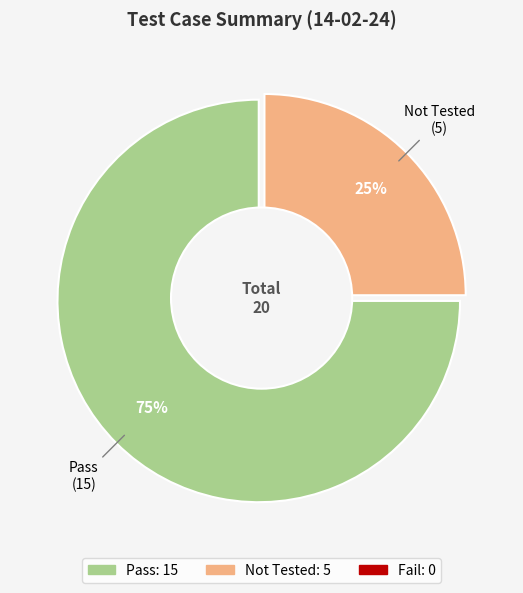

Rank the categories by value from highest to lowest.

Pass, Not Tested